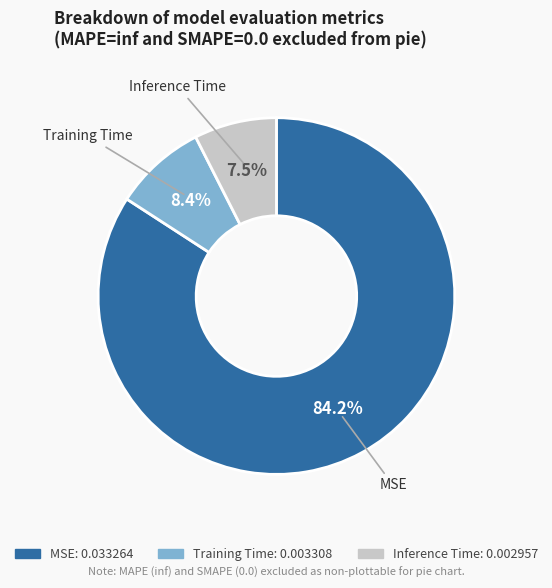

Which category has the biggest portion of the pie?

MSE